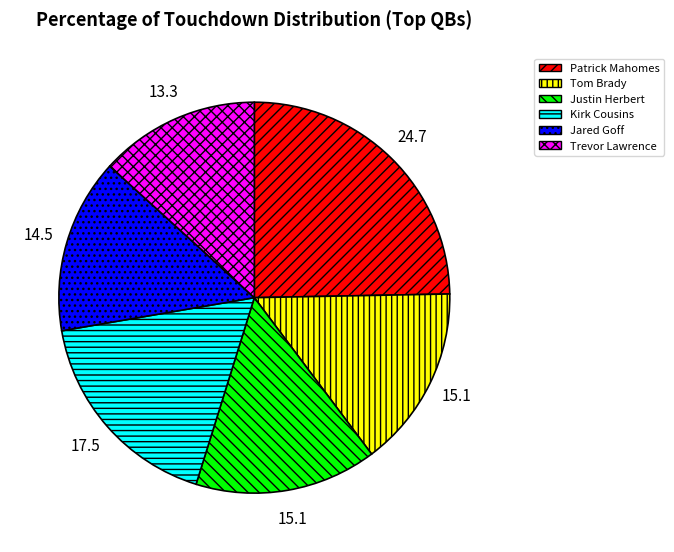

Does any single category account for the majority?

No